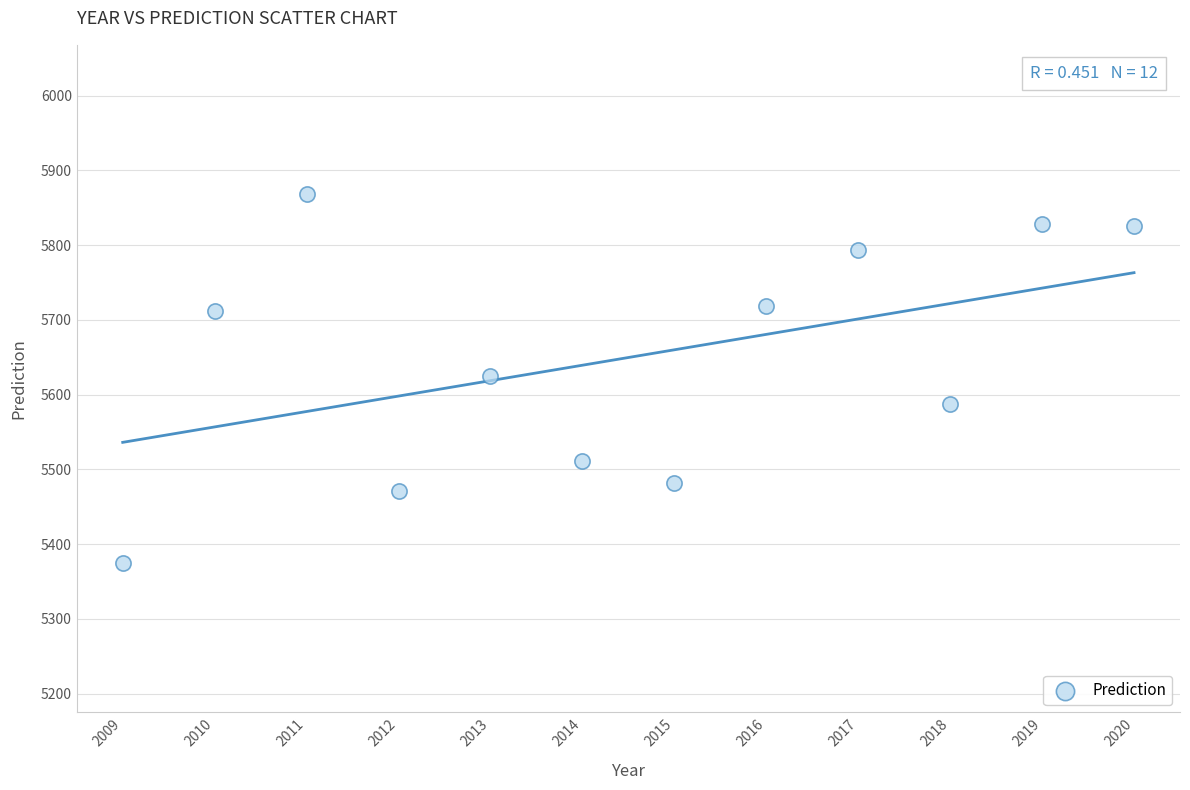

What is the range of X values (max minus min)?

11